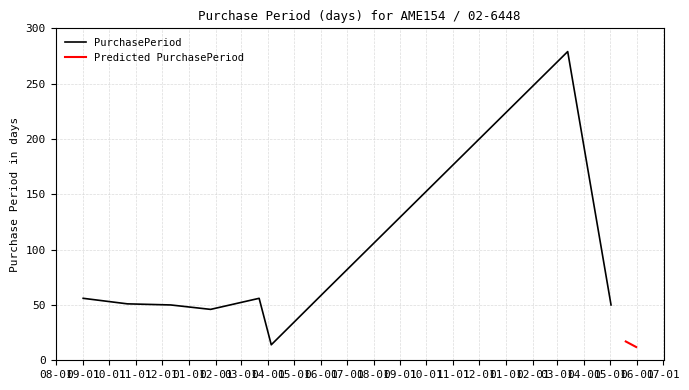

The value at 2015-12-11 is 76. True or false?

False